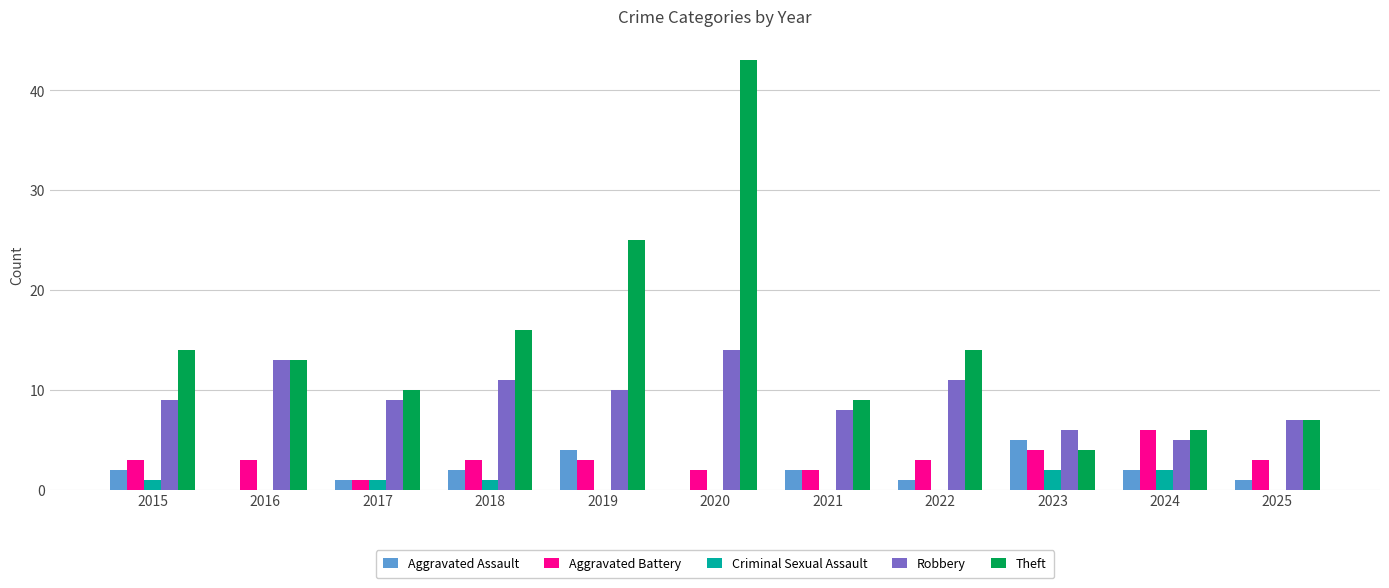

What is the maximum value shown in the chart?

43